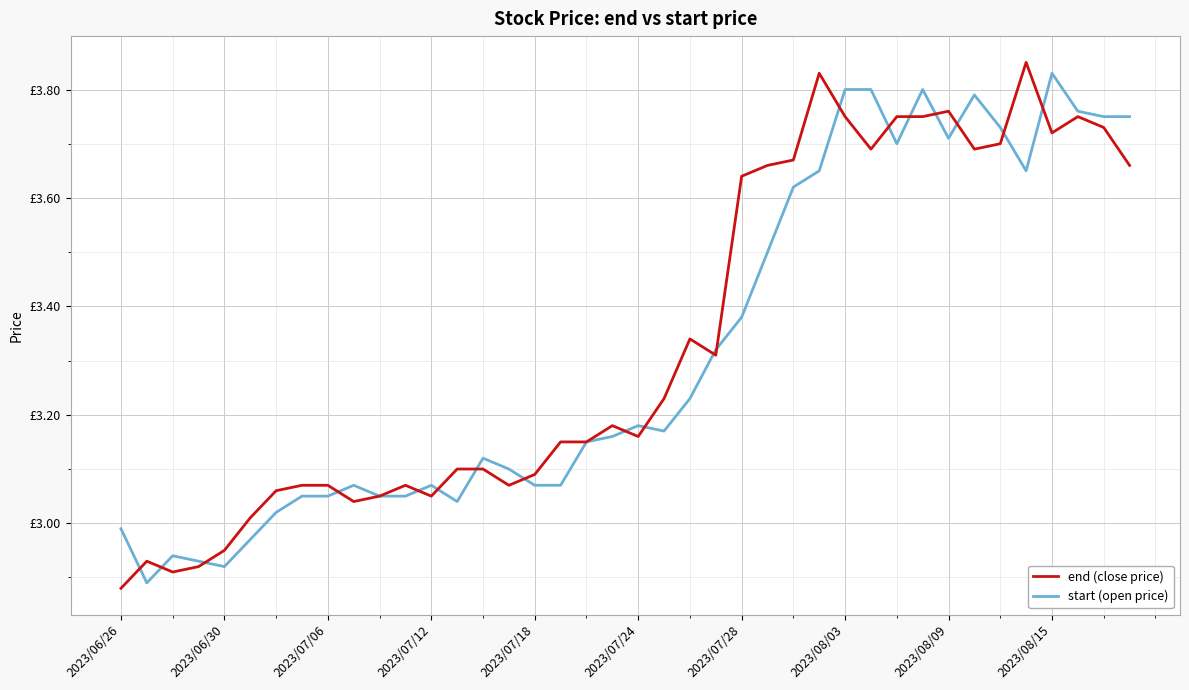

How many interior local valleys does the start (open price) series have?

7